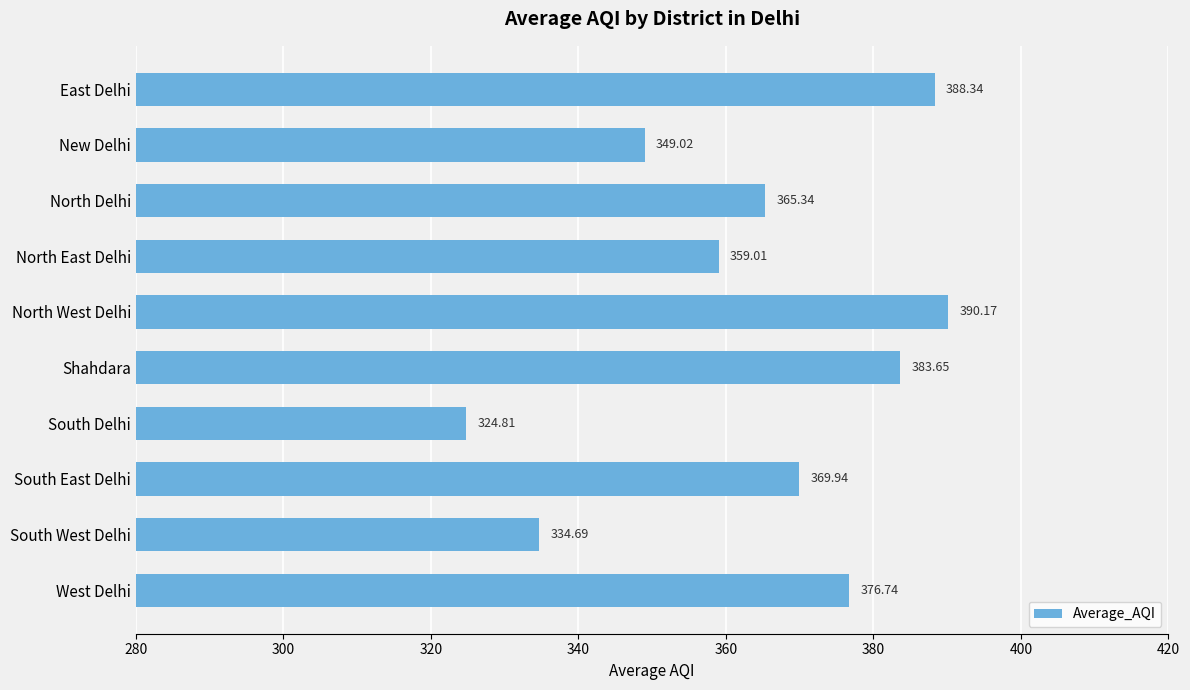

Are the bars horizontal?

Yes